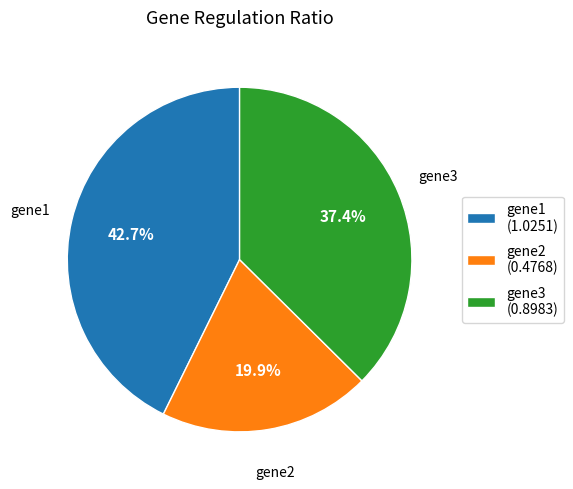

The gene3 slice represents 88% of the pie. True or false?

False